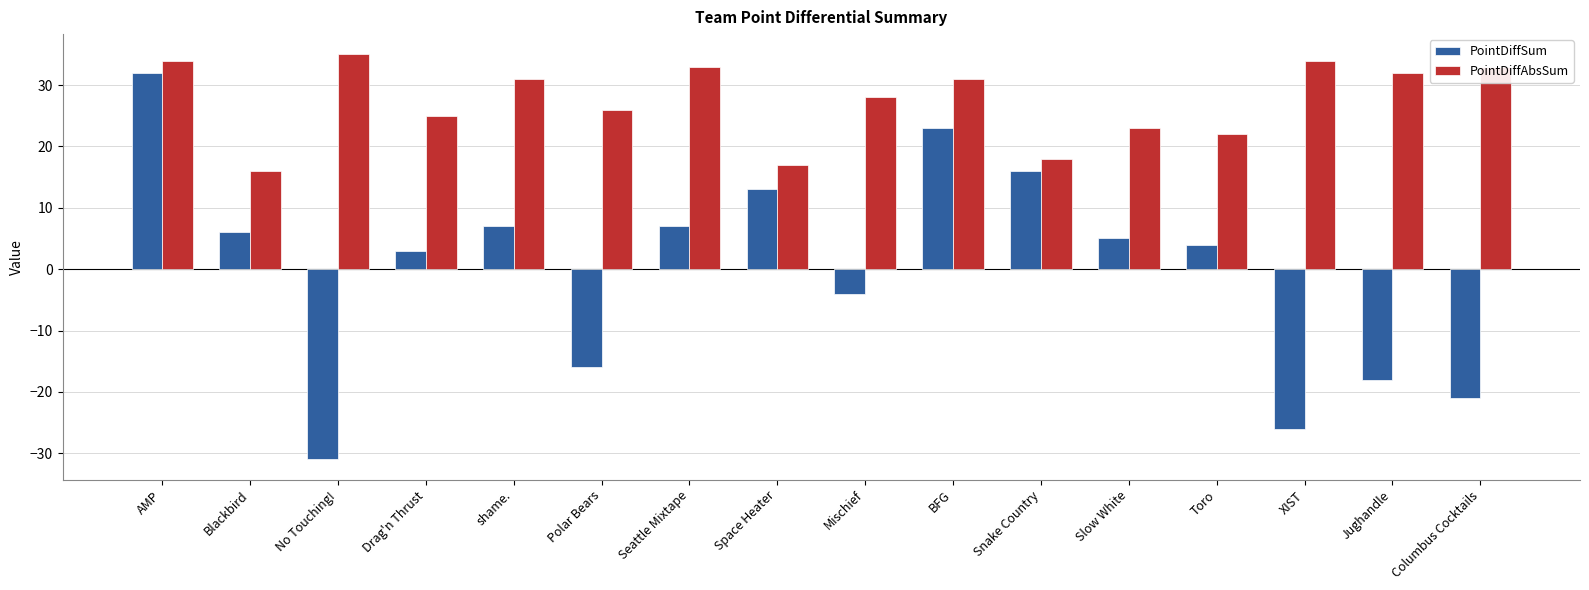

What are all the series names shown in the legend?

PointDiffSum, PointDiffAbsSum